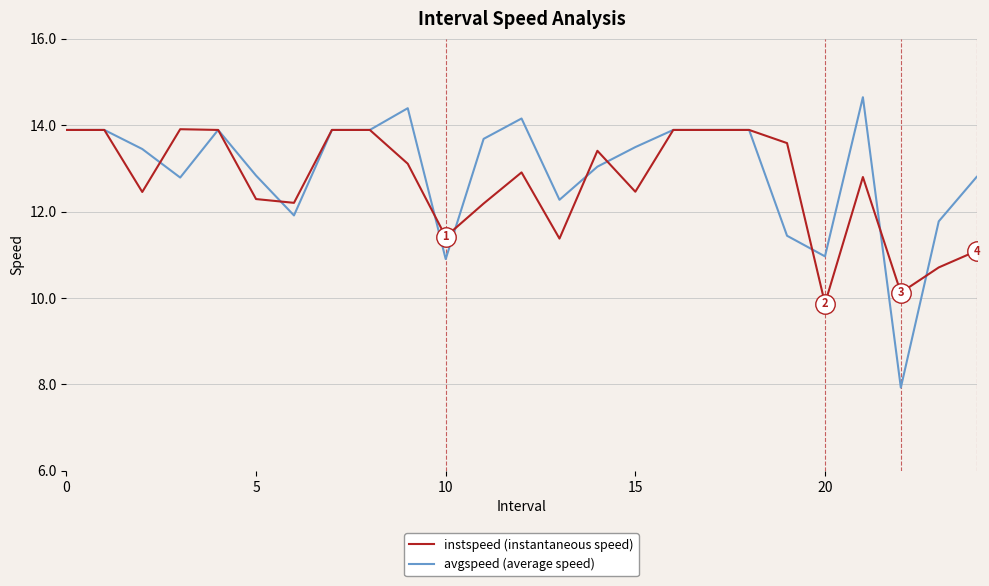

At how many categories does at least one series exceed 13?

17